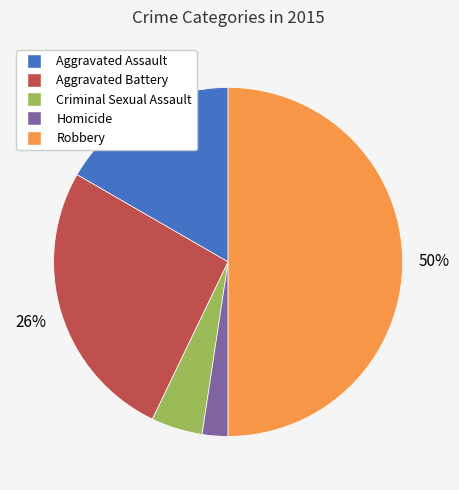

What is the largest slice in the pie chart?

Robbery